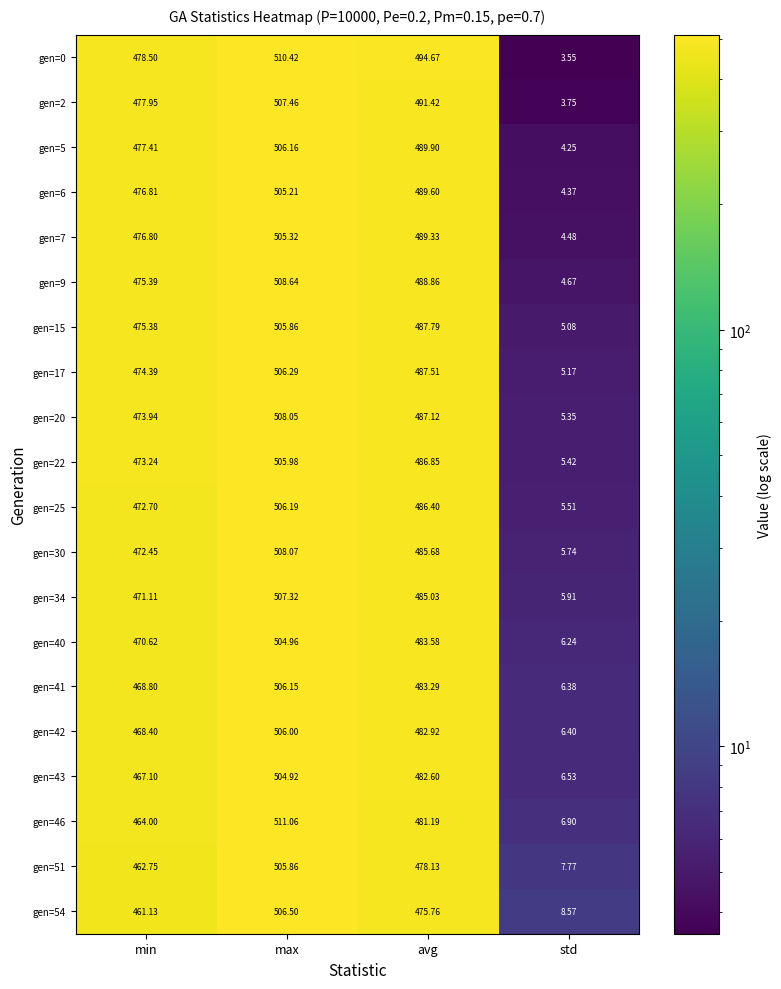

At which category is the sum across all series the highest?

max